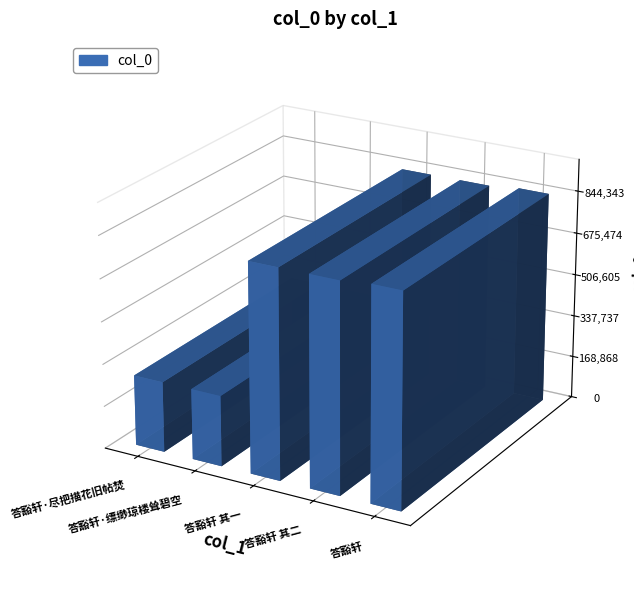

At which label is the value closest to 562792?

答豁轩 其一